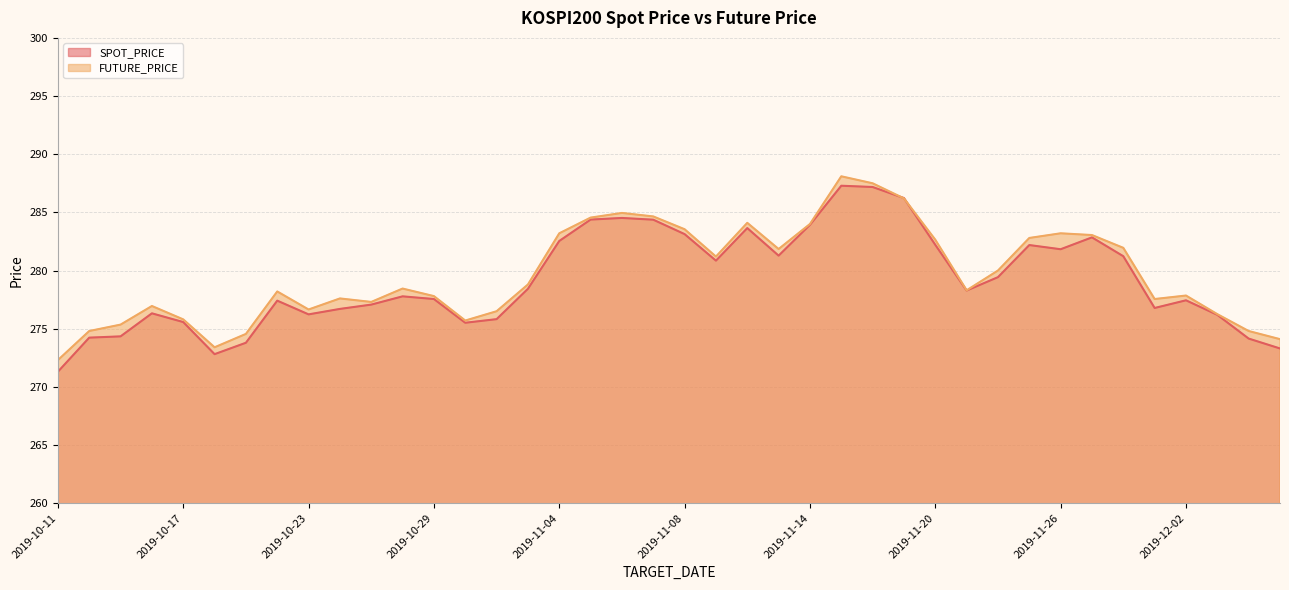

What value does the FUTURE_PRICE series have at 2019-11-13?

281.9